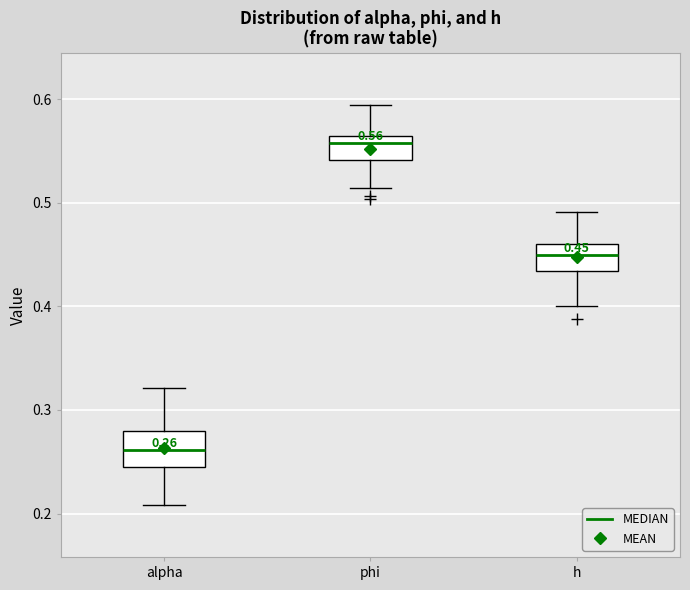

Which box's median line is the lowest?

alpha